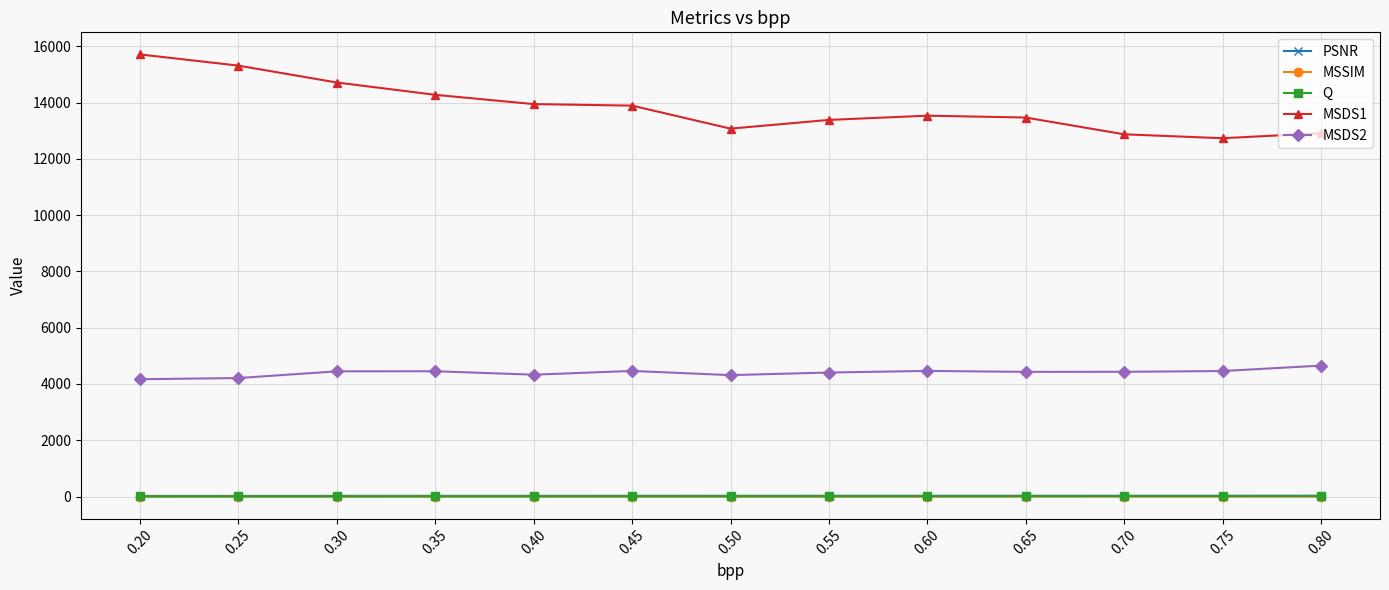

The PSNR series shows 24.4 at 0.30. True or false?

True